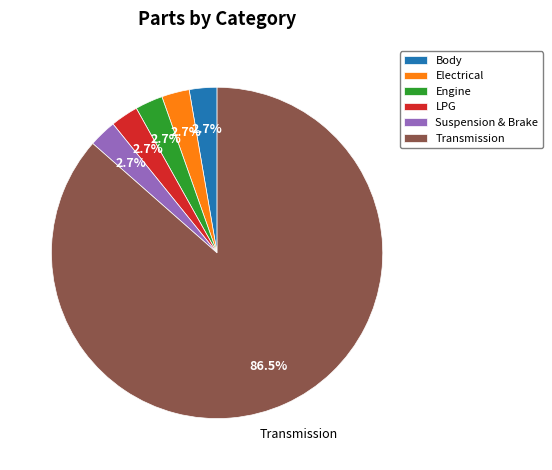

Which slice represents more than half of the pie?

Transmission